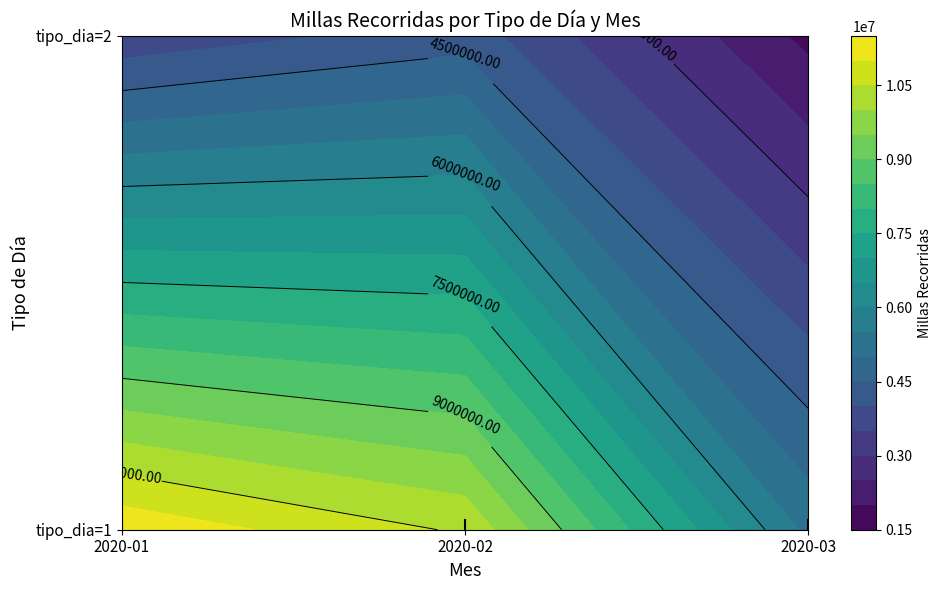

How many distinct data groups are displayed?

2